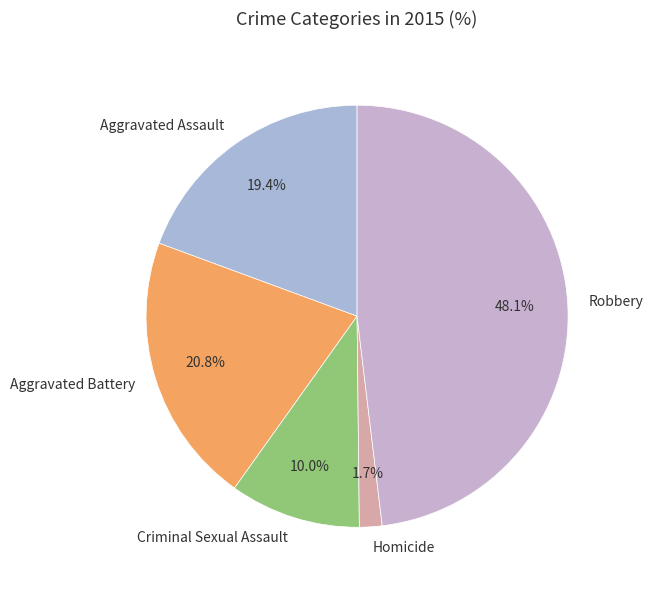

Which slice is the smallest?

Homicide